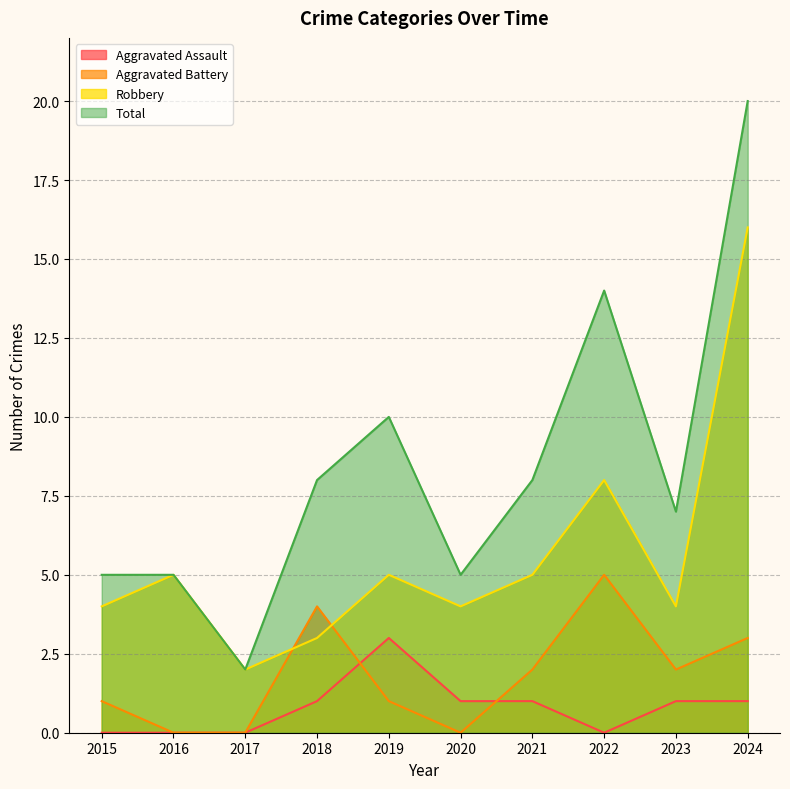

Reading left to right, what are all the values shown in this chart?

Aggravated Assault: 2015=0	2016=0	2017=0	2018=1	2019=3	2020=1	2021=1	2022=0	2023=1	2024=1
Aggravated Battery: 2015=1	2016=0	2017=0	2018=4	2019=1	2020=0	2021=2	2022=5	2023=2	2024=3
Robbery: 2015=4	2016=5	2017=2	2018=3	2019=5	2020=4	2021=5	2022=8	2023=4	2024=16
Total: 2015=5	2016=5	2017=2	2018=8	2019=10	2020=5	2021=8	2022=14	2023=7	2024=20